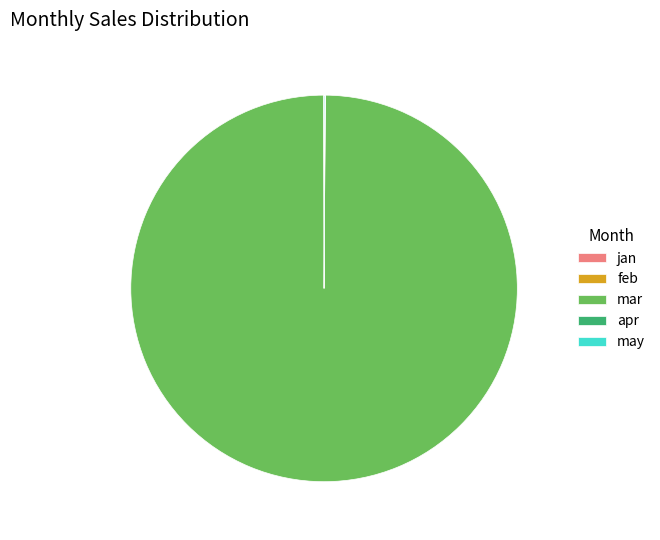

Does mar account for over 50% of the chart?

Yes